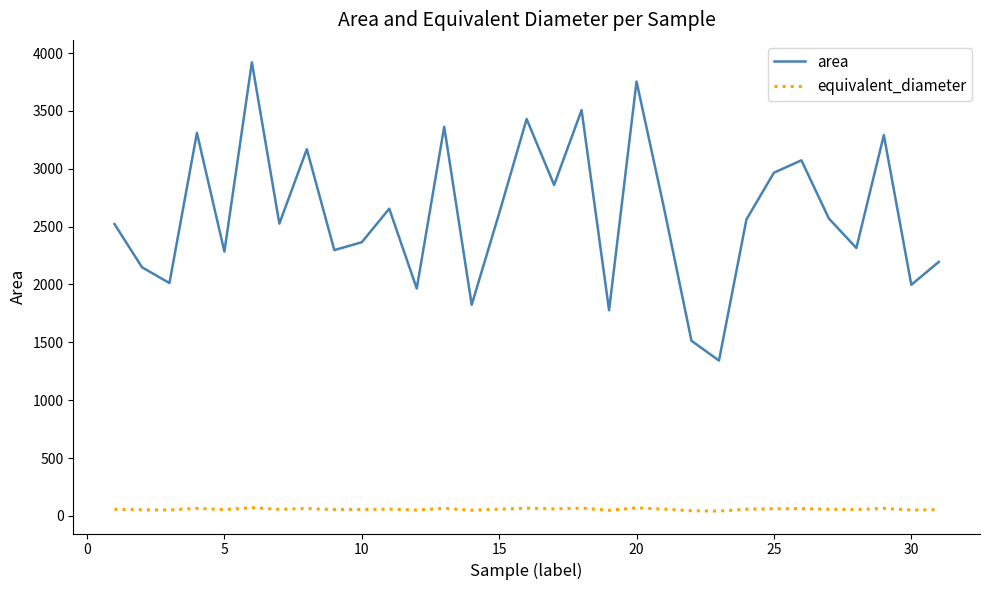

List the series in order of their overall mean, lowest first.

equivalent_diameter, area